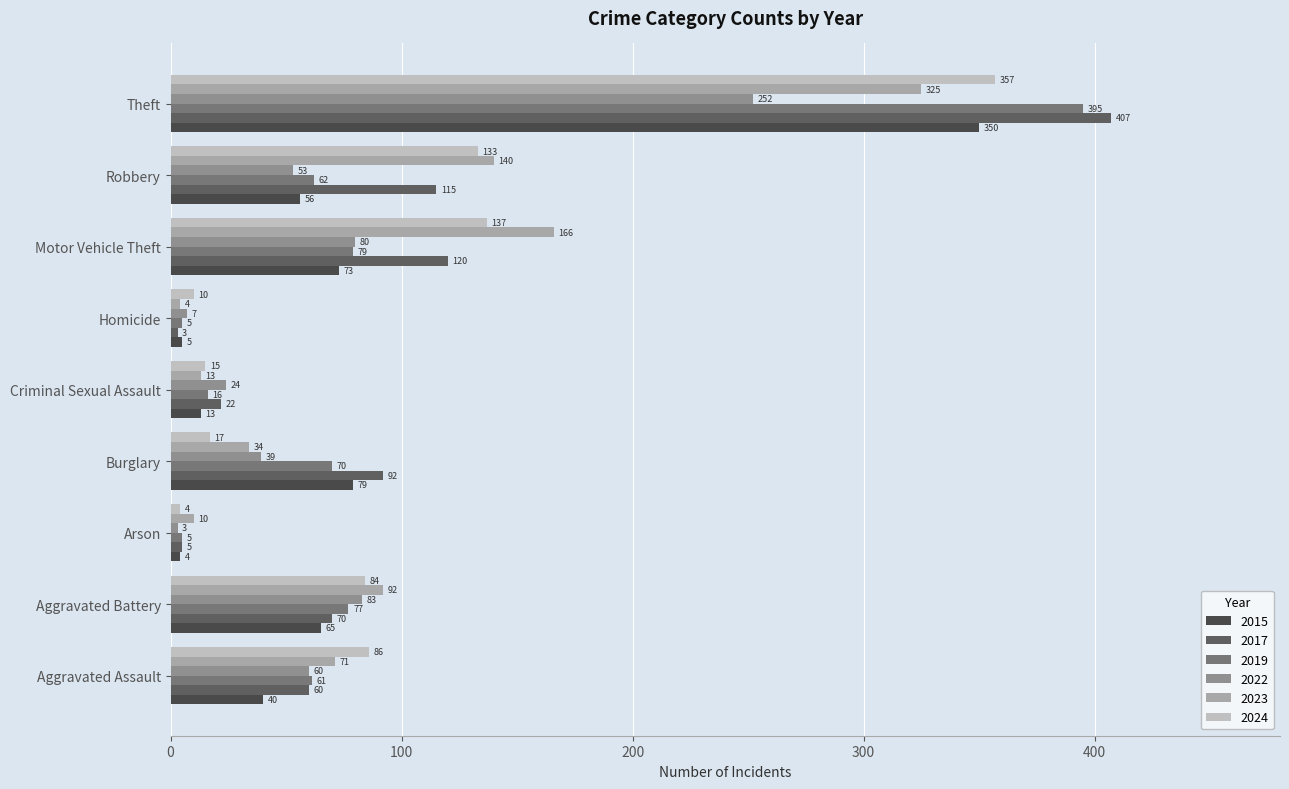

Which series has the largest total across all categories?

2017